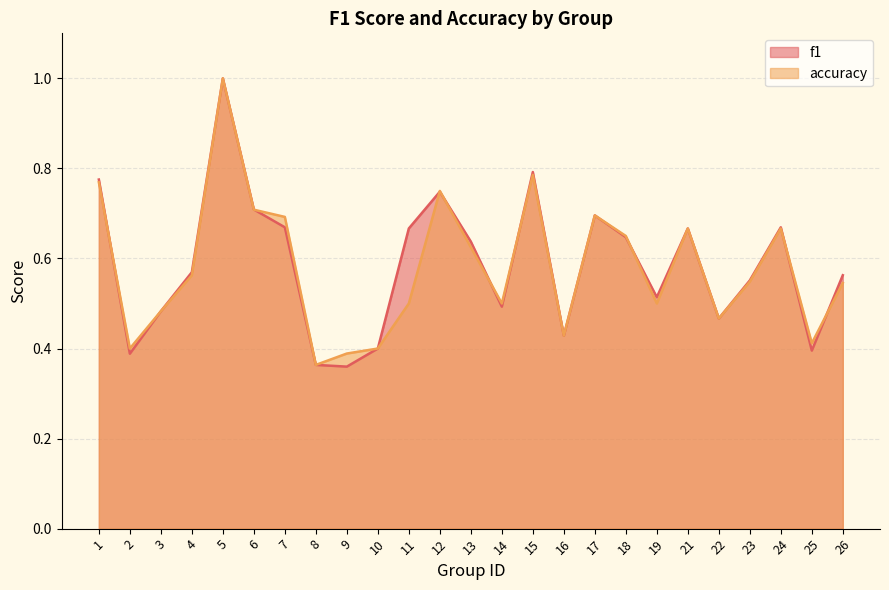

True or false: f1 has more than 2 points higher than both neighbors.

True